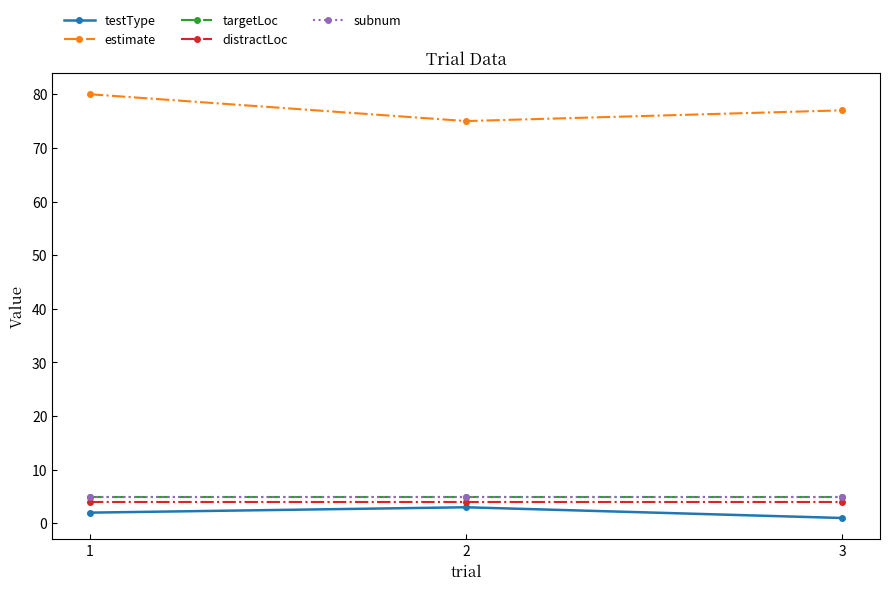

List the labels in order of testType value, largest first.

2, 1, 3